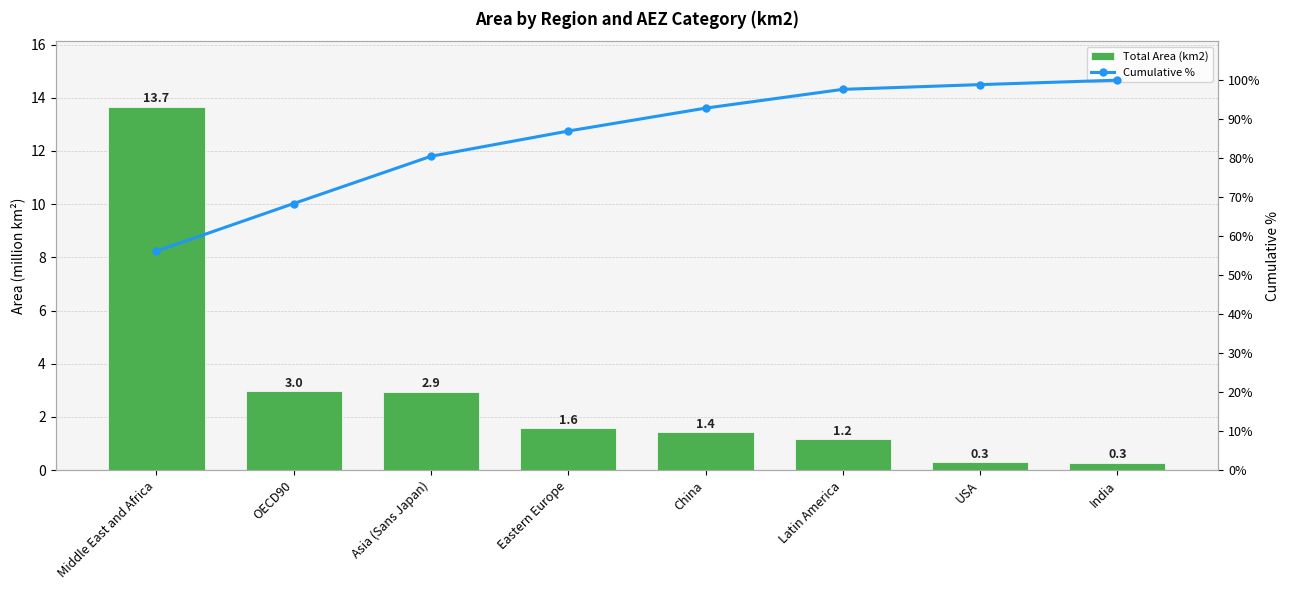

The value of Cumulative % at Latin America is 97.6. True or false?

True